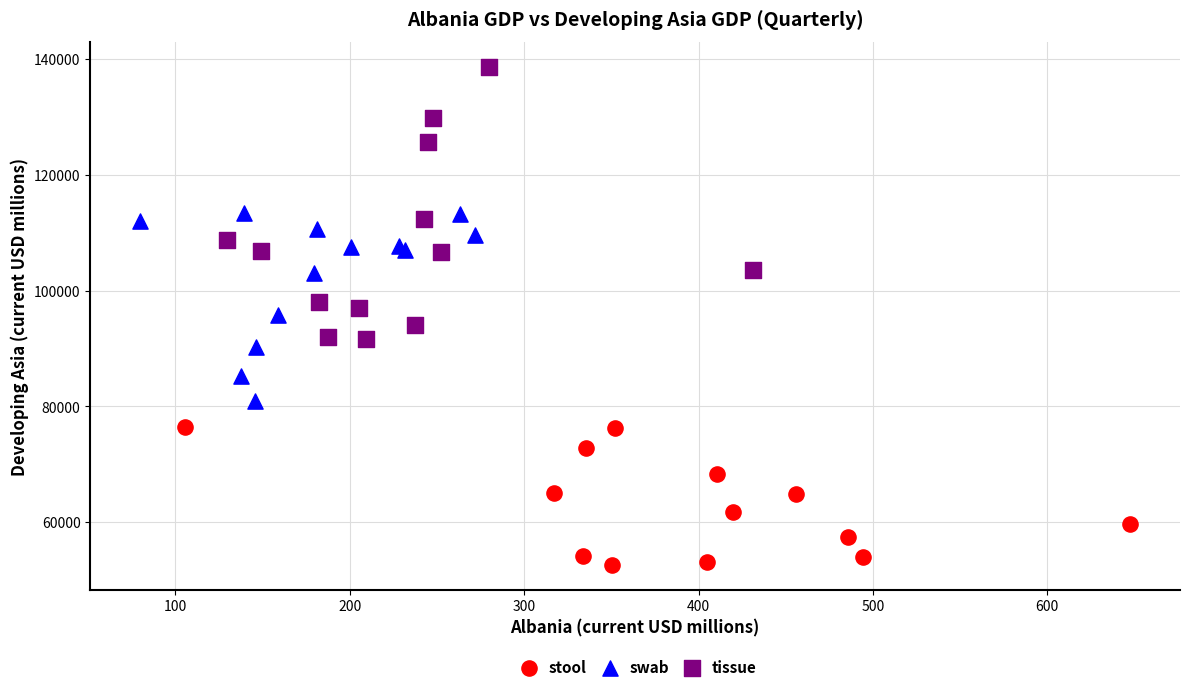

What are all the series names shown in the legend?

stool, swab, tissue